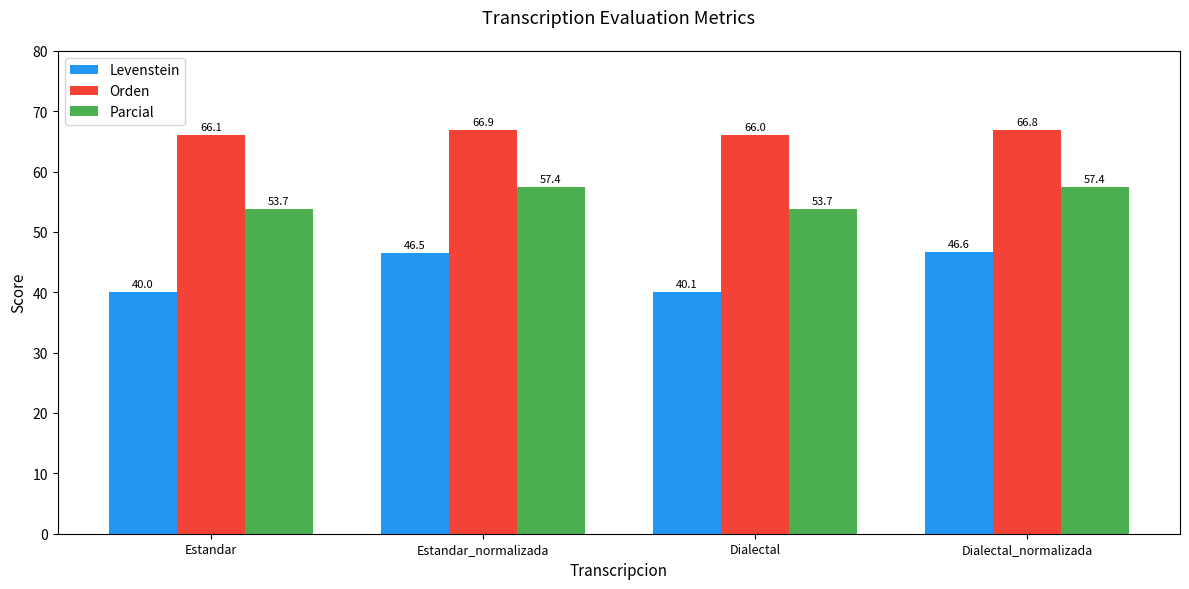

How many values in the Levenstein series are below 46?

2